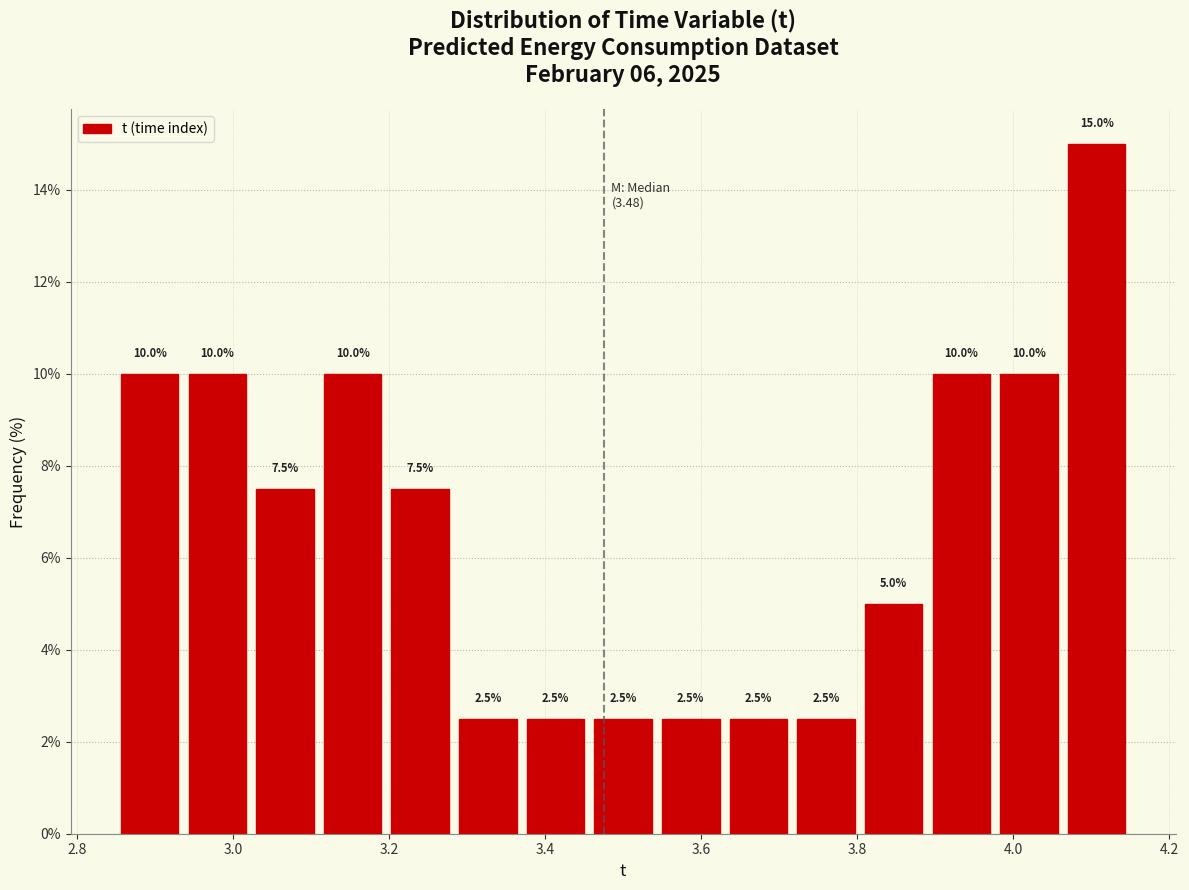

Which range on the x-axis has the tallest bar?

4.06 to 4.16